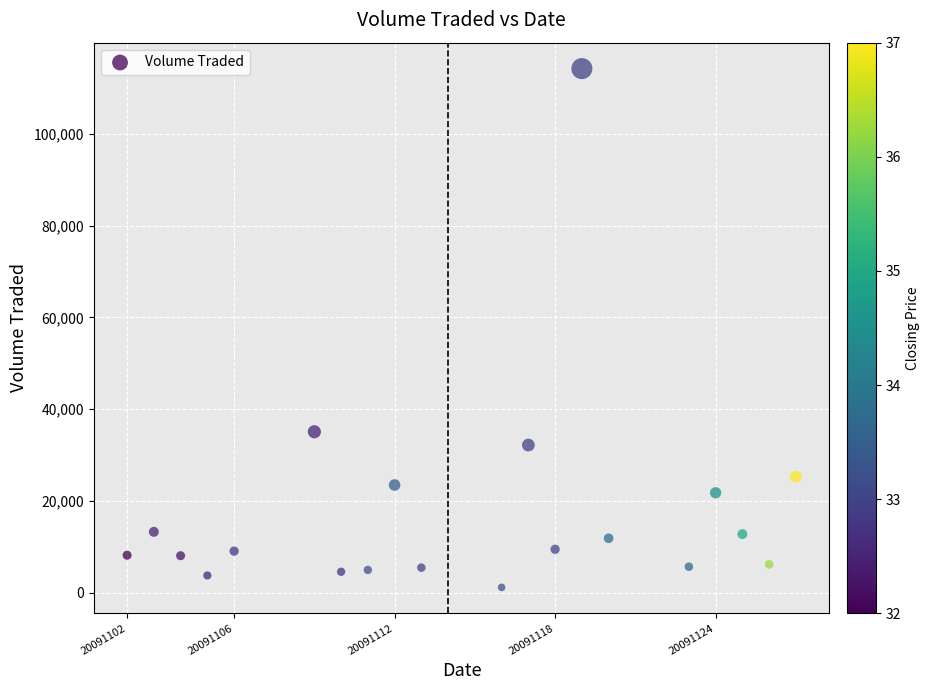

What Y value in the scatter plot is closest to 57700?

35100